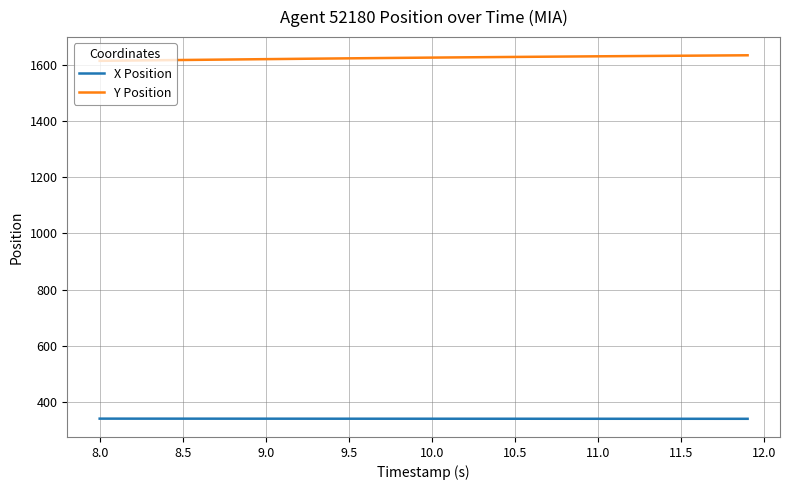

True or false: X Position and Y Position cross at least once.

False